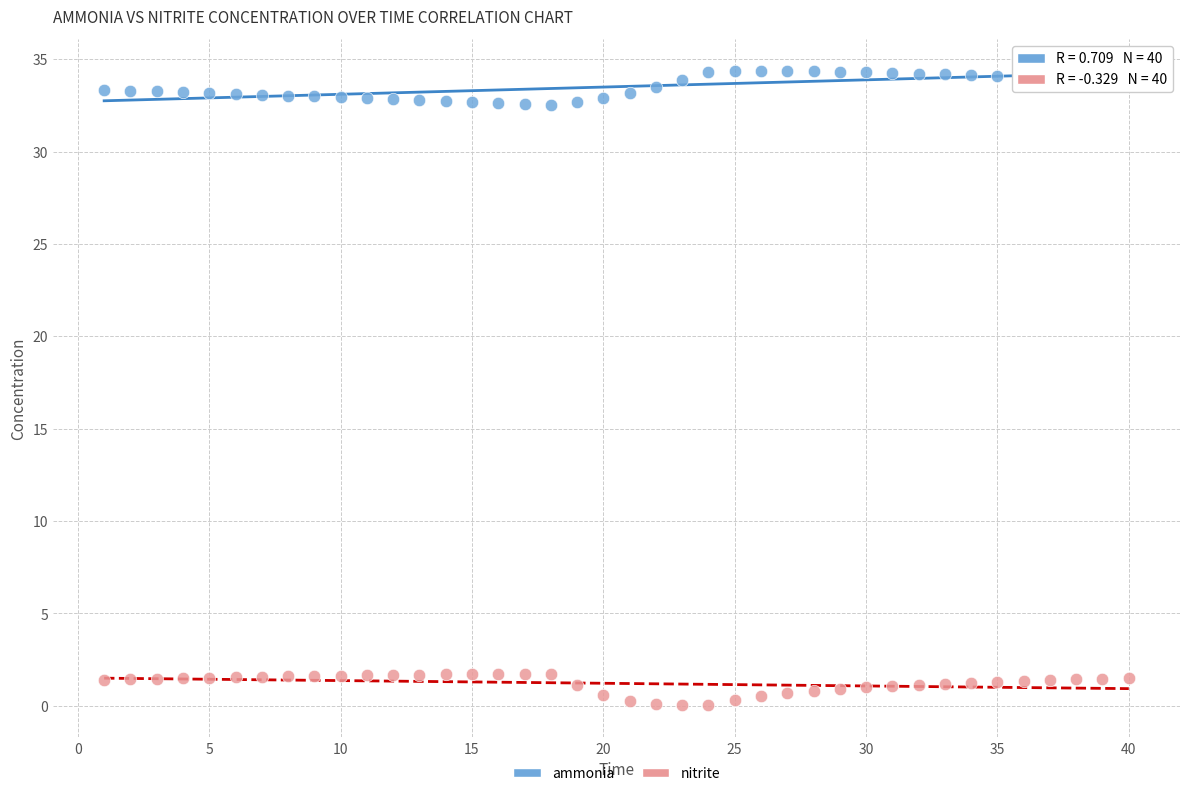

Which series reaches the maximum Y coordinate?

ammonia